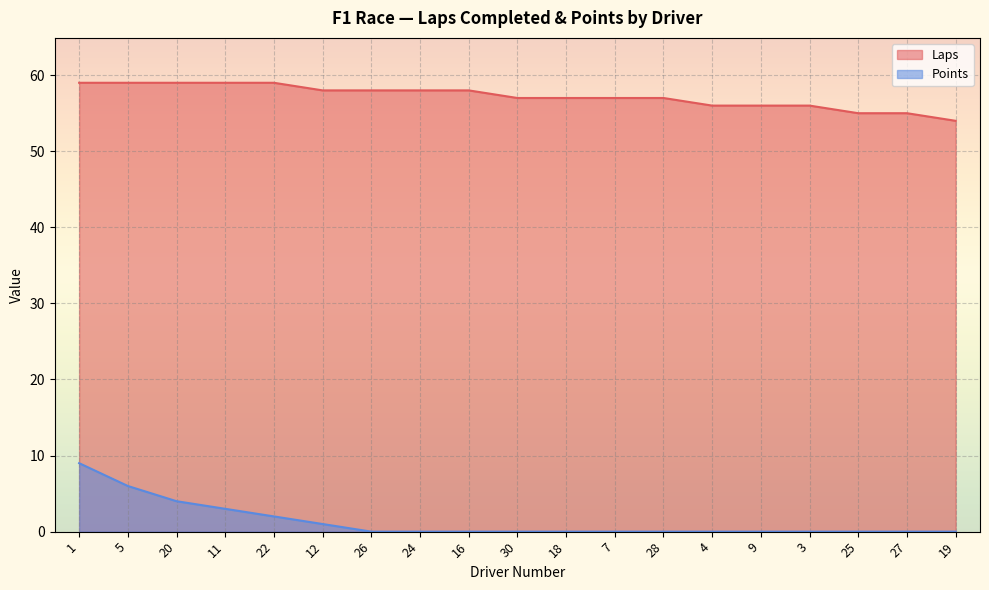

The value of Laps at 24 is 96. True or false?

False